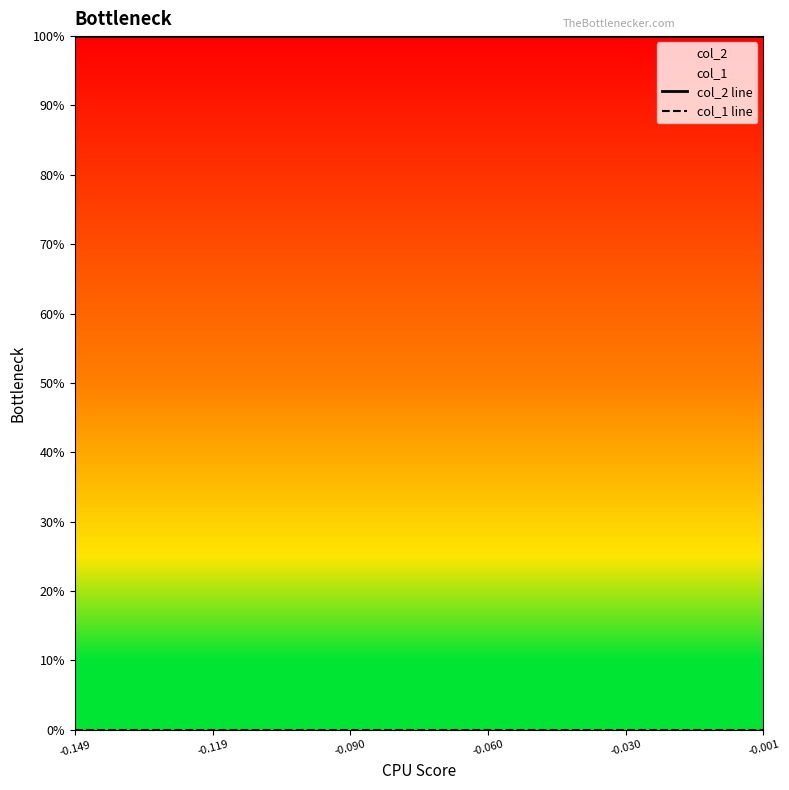

At -0.119, list the series in order from smallest to largest.

col_1 line, col_2 line